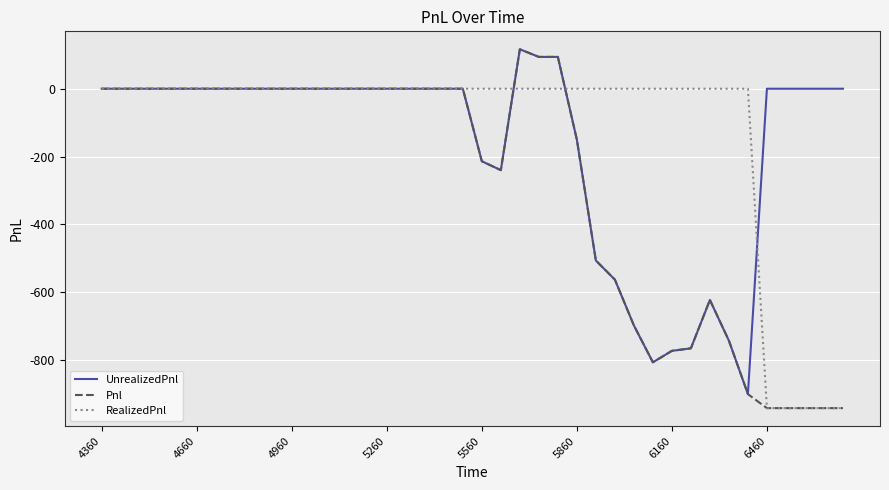

Which series has the largest range (max minus min)?

Pnl